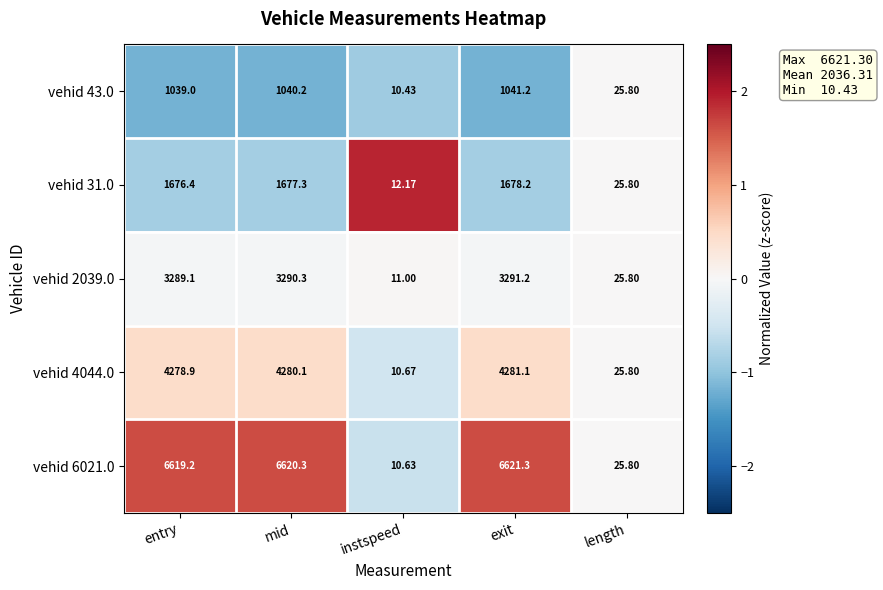

At which category is the sum across all series the highest?

exit